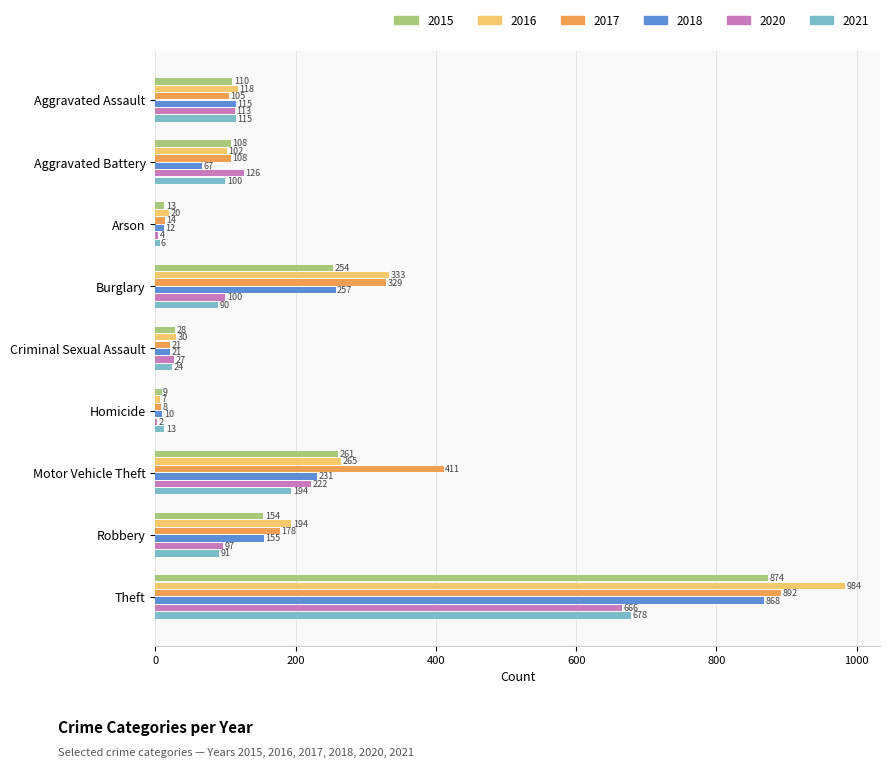

What is the average value of the 2018 series?

193